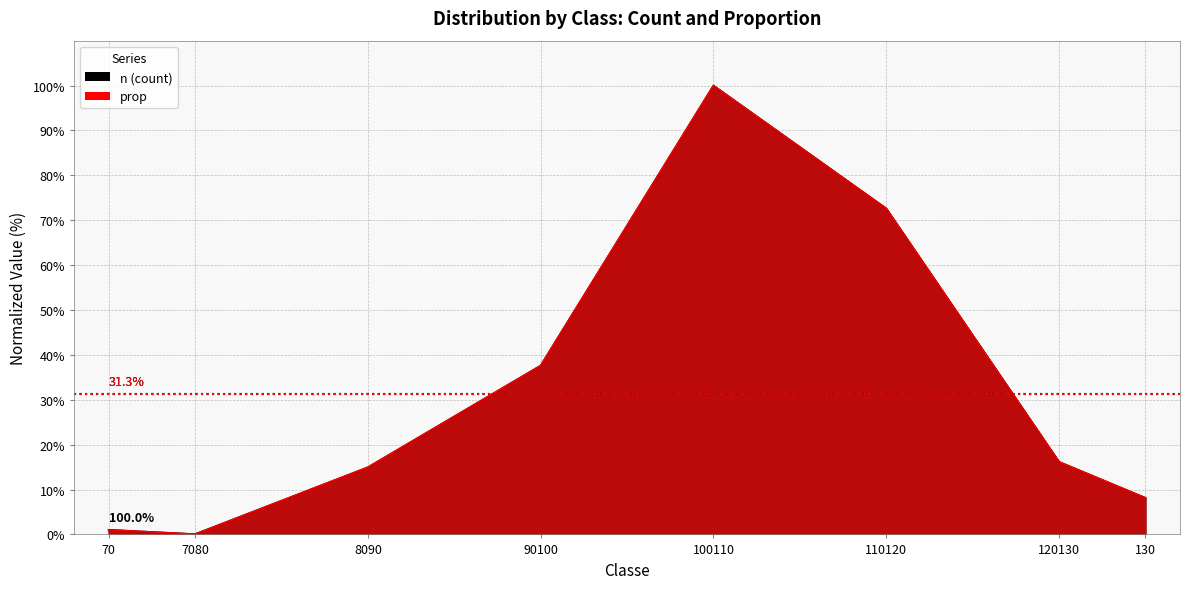

What are all the series names shown in the legend?

n, prop